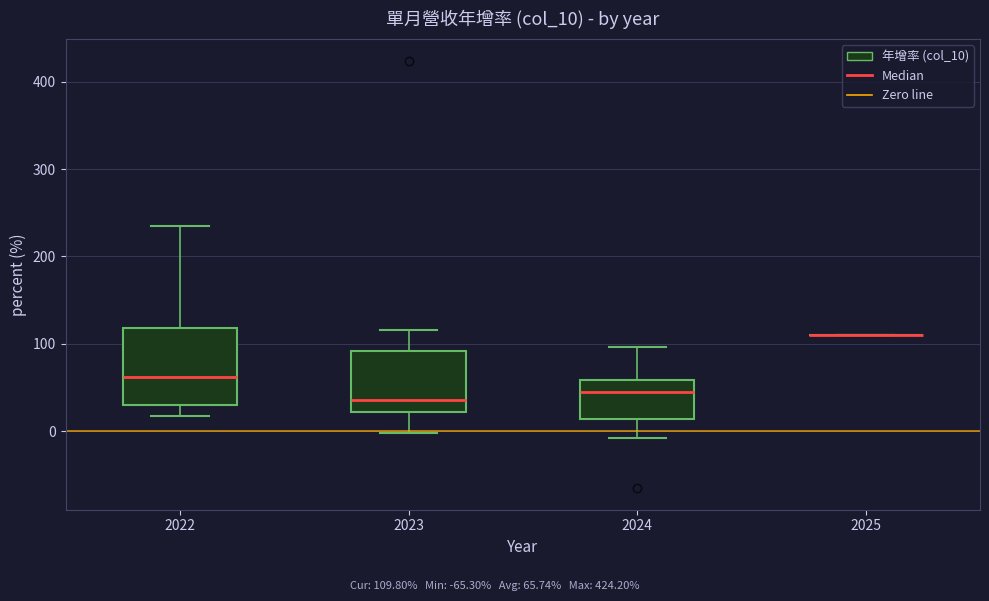

Which box is the tallest, from its lower edge to its upper edge?

2022